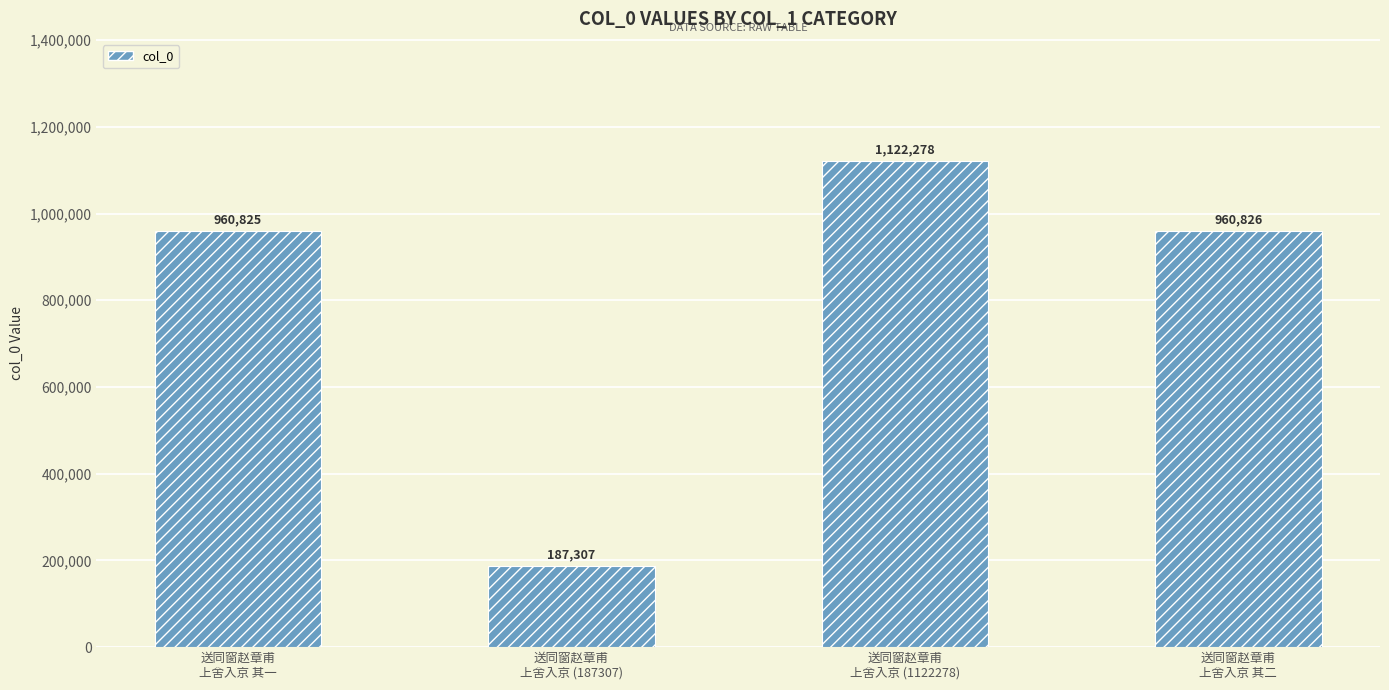

List the labels in order of value, largest first.

送同窗赵章甫
上舍入京 (1122278), 送同窗赵章甫
上舍入京 其二, 送同窗赵章甫
上舍入京 其一, 送同窗赵章甫
上舍入京 (187307)